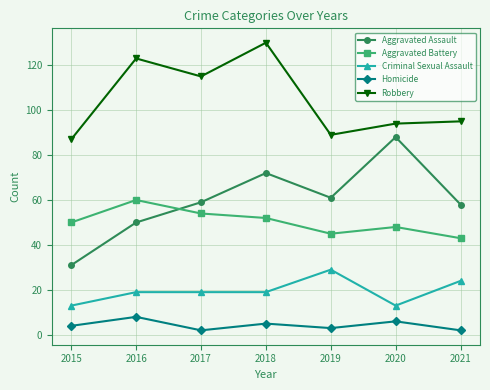

True or false: Aggravated Assault and Criminal Sexual Assault intersect in this chart.

False